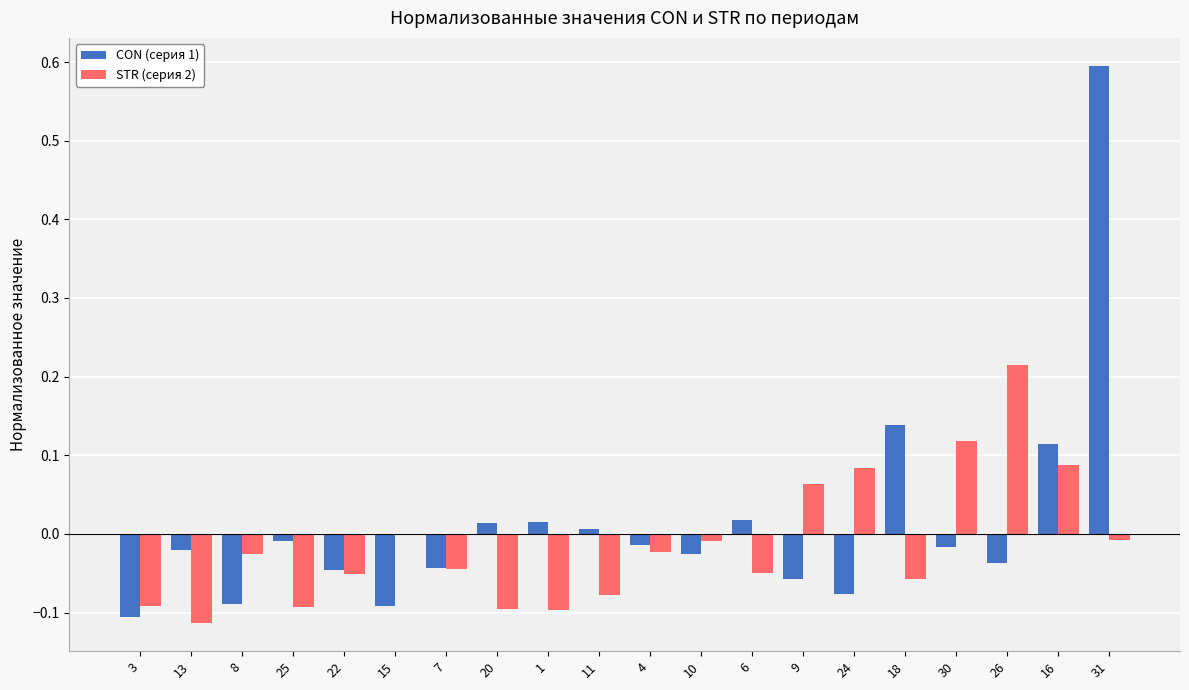

True or false: CON (серия 1) has a value of -0.2 at 8.

False